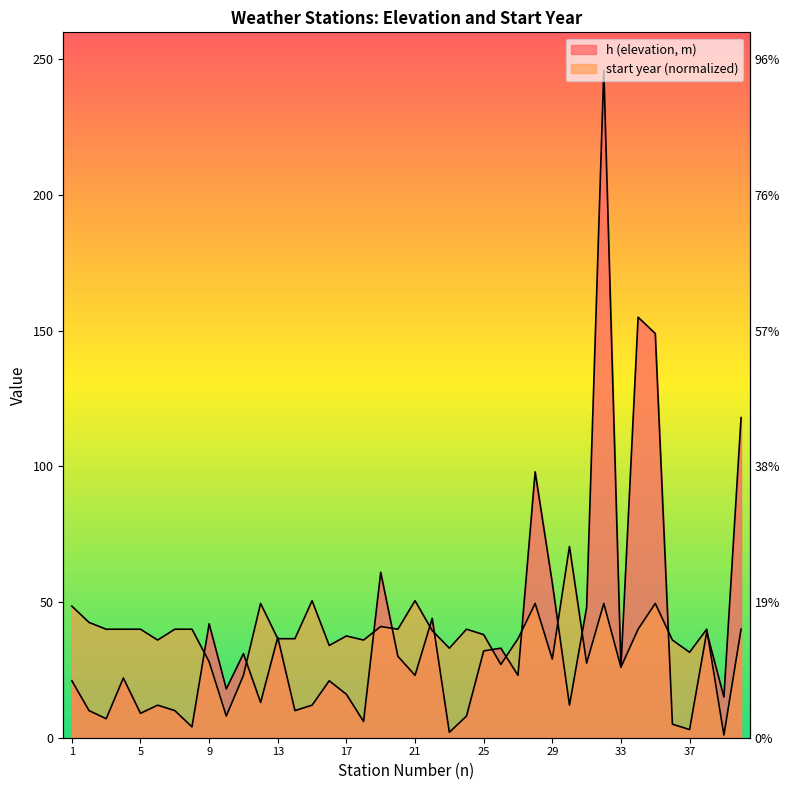

How many interior local valleys does the start_offset series have?

12